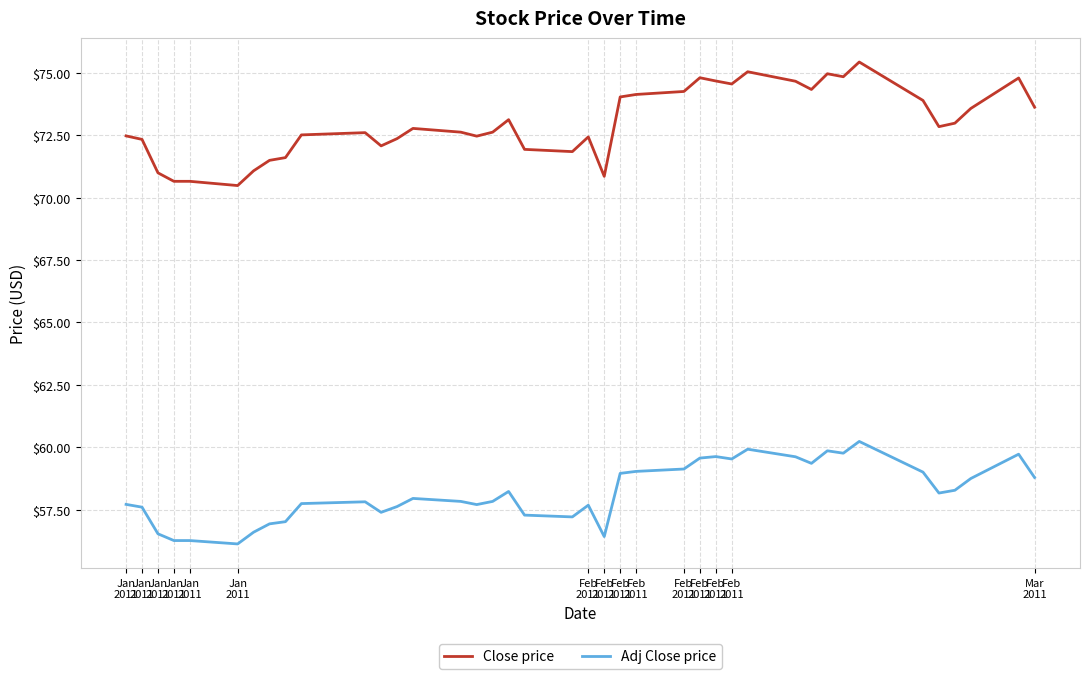

Rank the series by their maximum value, from lowest to highest.

Adj Close price, Close price